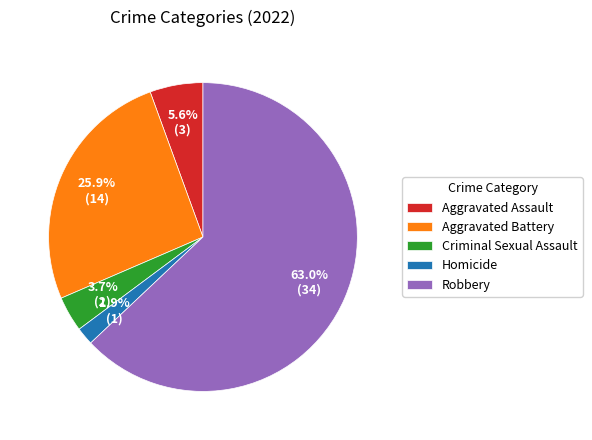

What is the total percentage of Aggravated Battery and Aggravated Assault?

31.5%